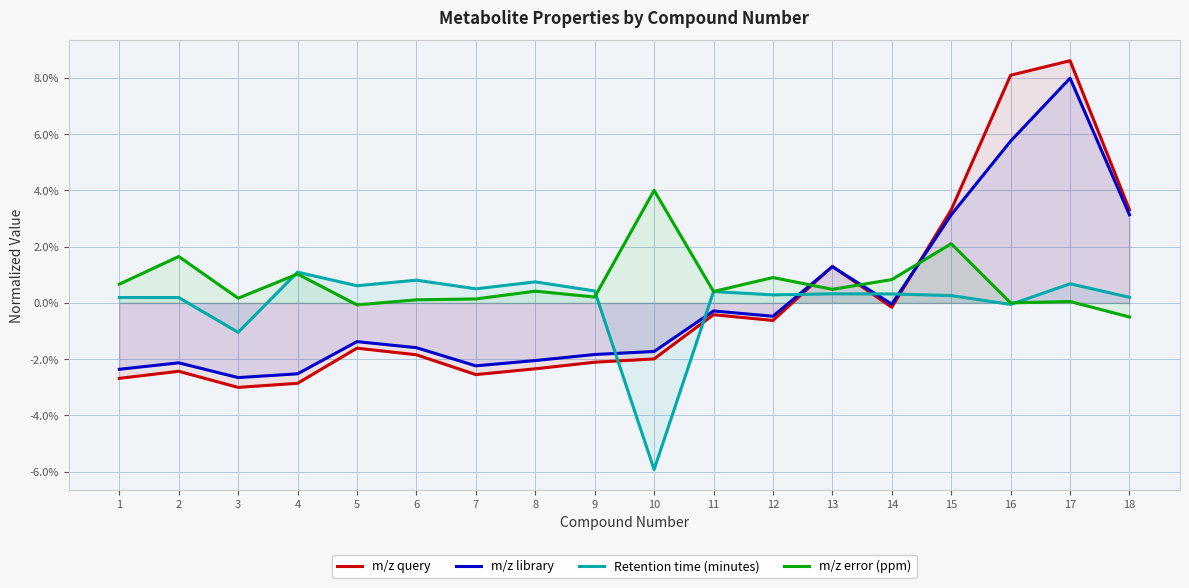

How many lines are shown in the chart?

4